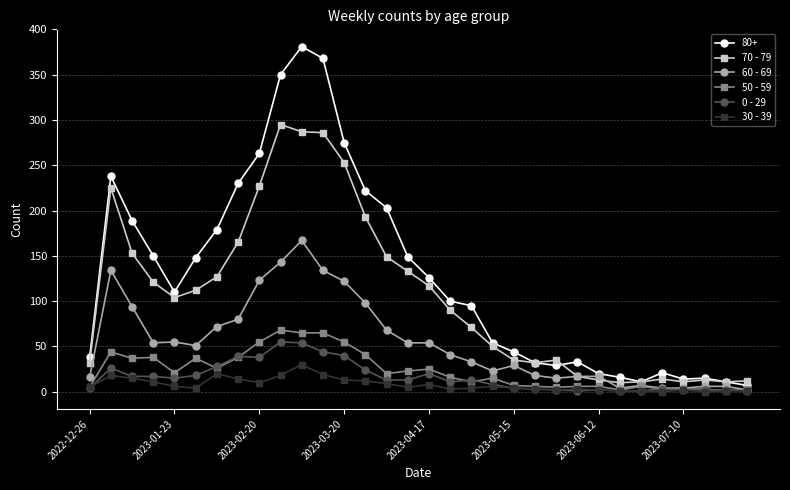

How many lines are shown in the chart?

6